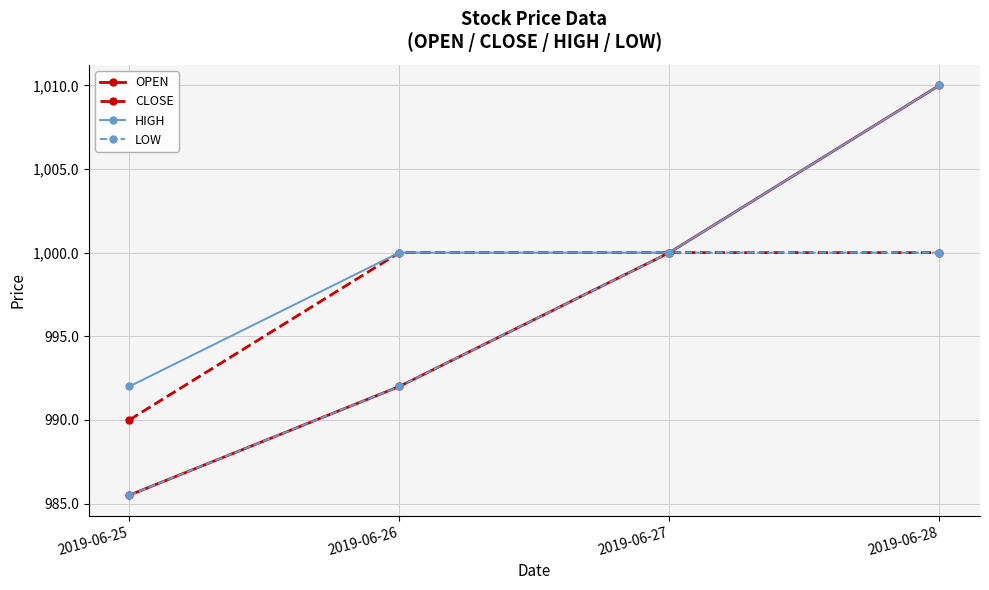

Reading left to right, what are all the values shown in this chart?

OPEN: 2019-06-25=985.5	2019-06-26=992.0	2019-06-27=1000.0	2019-06-28=1010.0
CLOSE: 2019-06-25=990.0	2019-06-26=1000.0	2019-06-27=1000.0	2019-06-28=1000.0
HIGH: 2019-06-25=992.0	2019-06-26=1000.0	2019-06-27=1000.0	2019-06-28=1010.0
LOW: 2019-06-25=985.5	2019-06-26=992.0	2019-06-27=1000.0	2019-06-28=1000.0